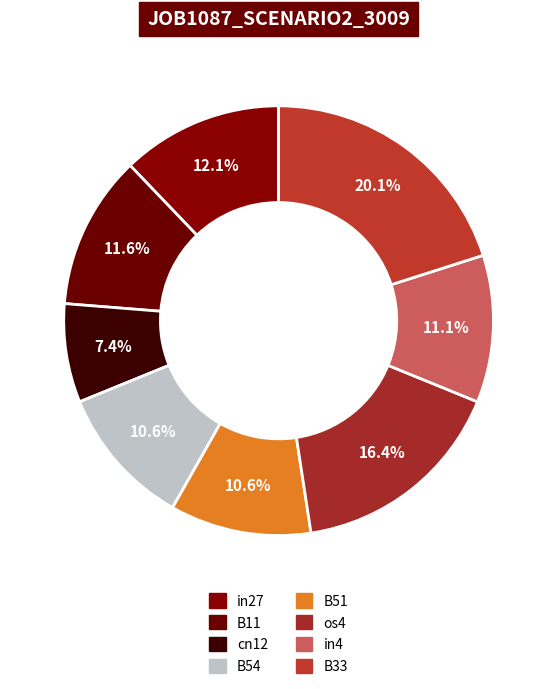

Combined, what portion of the pie is B54 and B11?

22.2%